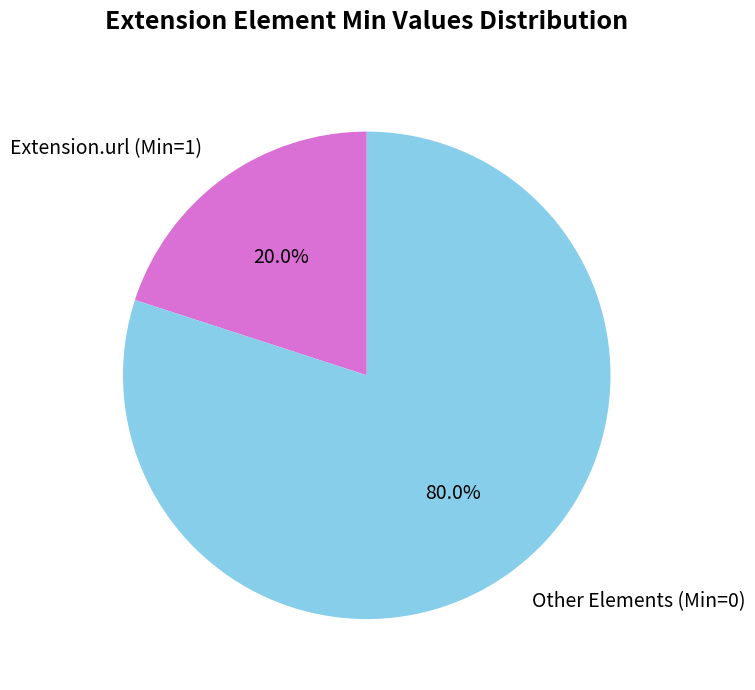

Which category has the smallest portion of the pie?

Extension.url (Min=1)